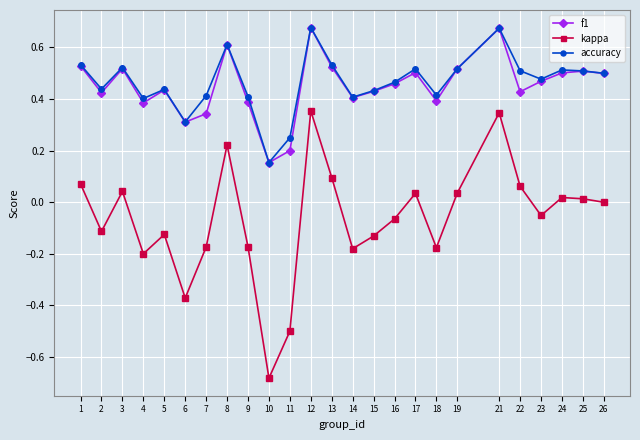

True or false: kappa has a value of 0.0 at 26.

True